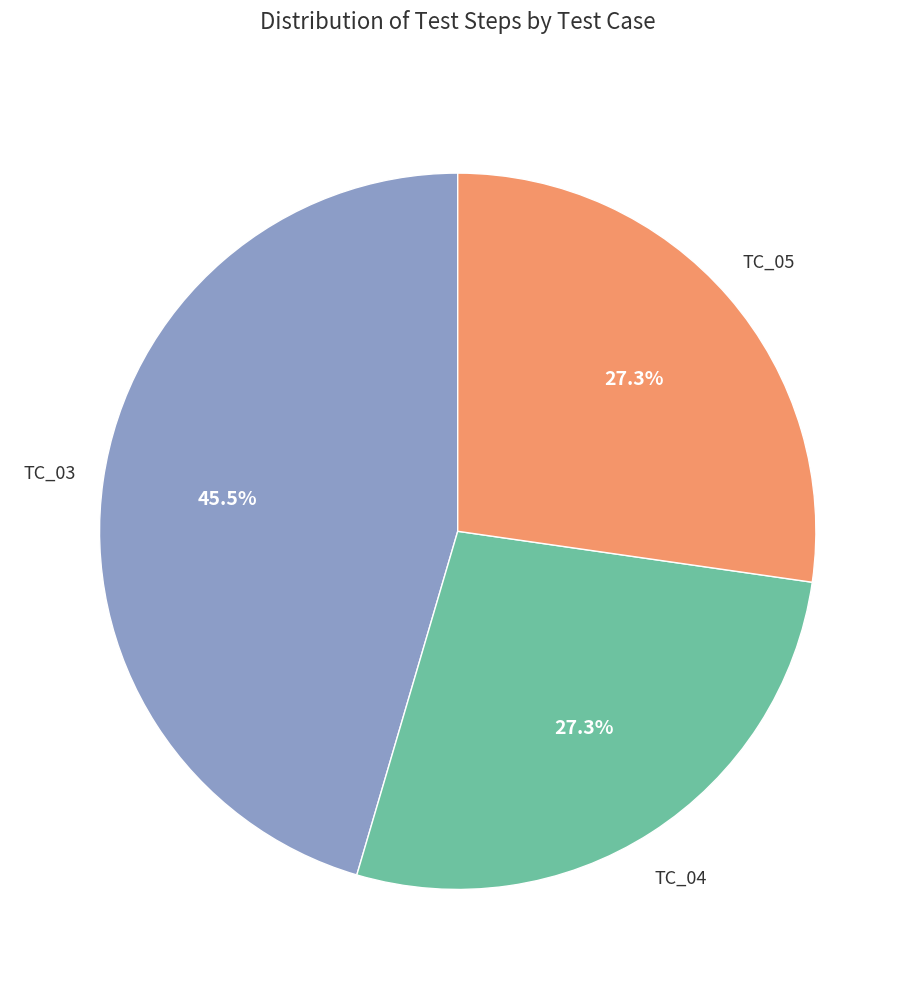

Is there a majority slice in this chart?

No